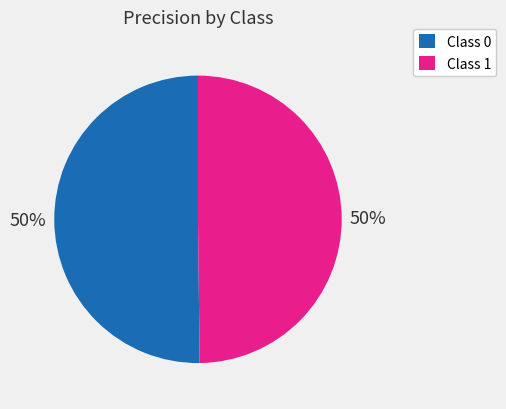

To the nearest percent, what portion does Class 0 represent?

50%